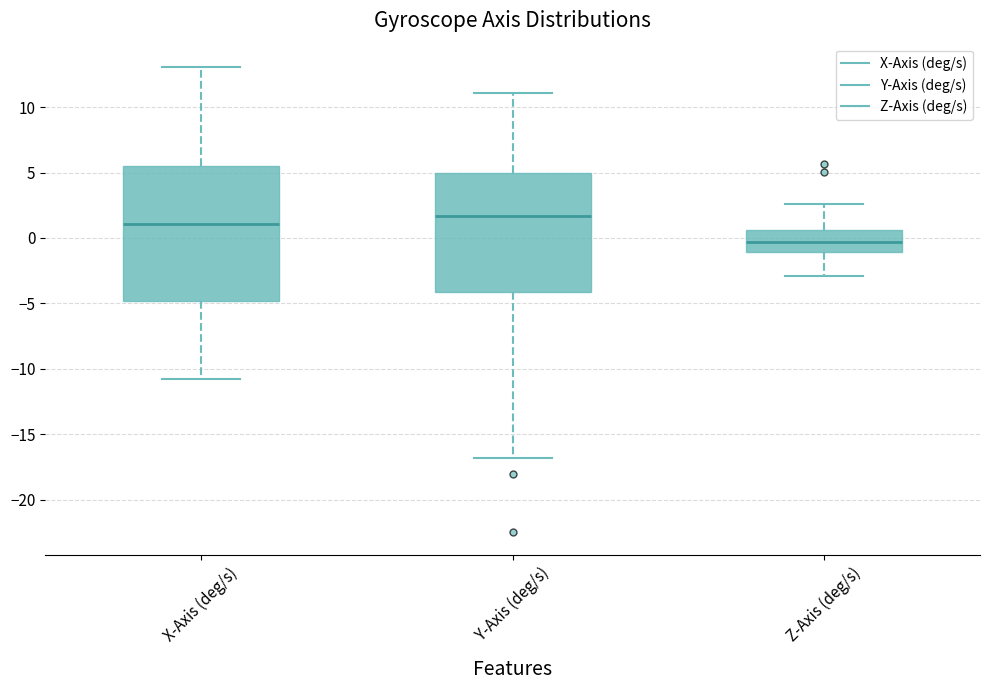

Which box is the tallest, from its lower edge to its upper edge?

X-Axis (deg/s)